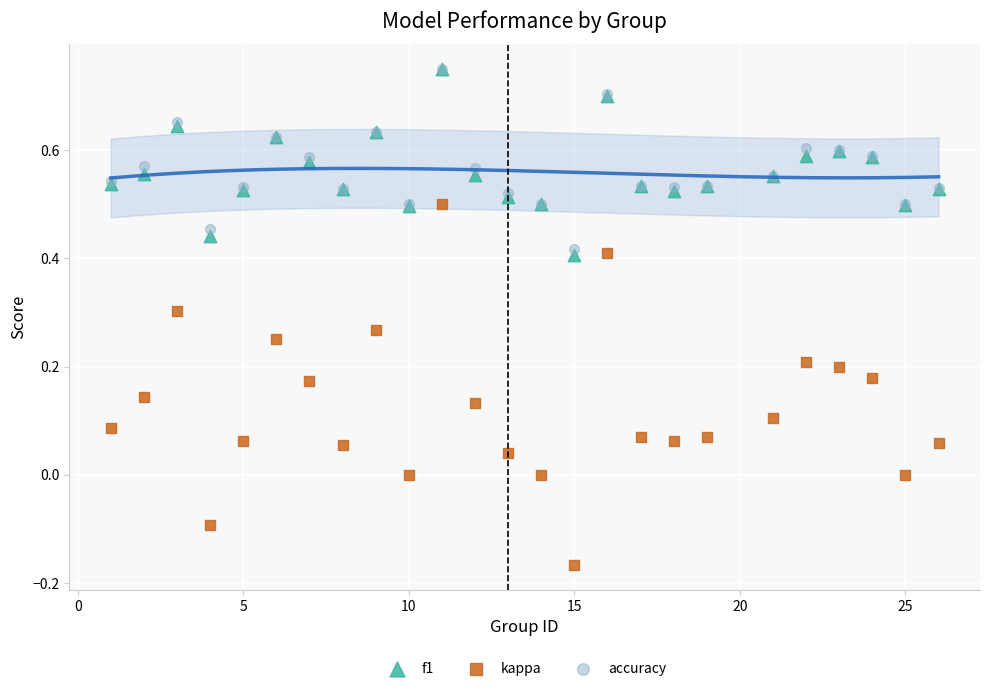

What are all the series names shown in the legend?

f1, kappa, accuracy